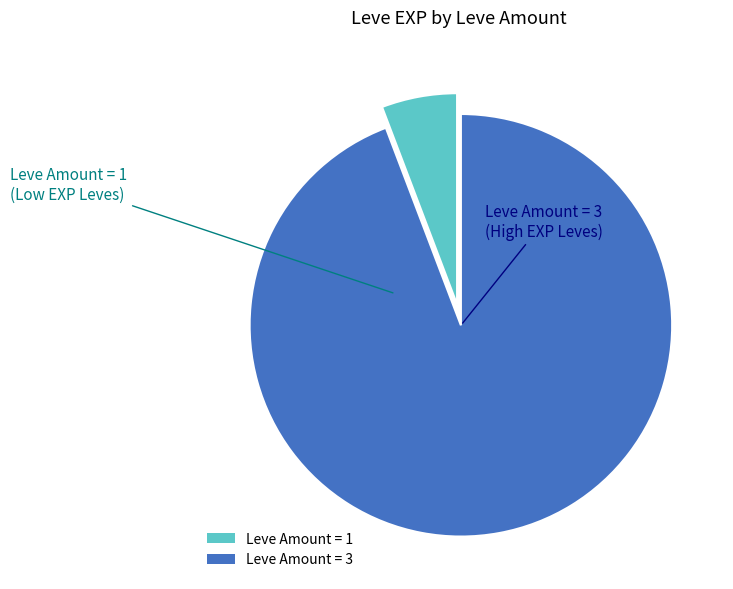

Is there any slice that represents more than half of the pie?

Yes